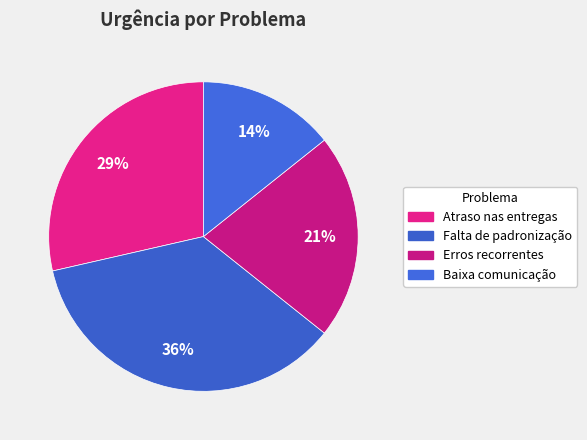

How many segments does this pie chart have?

4